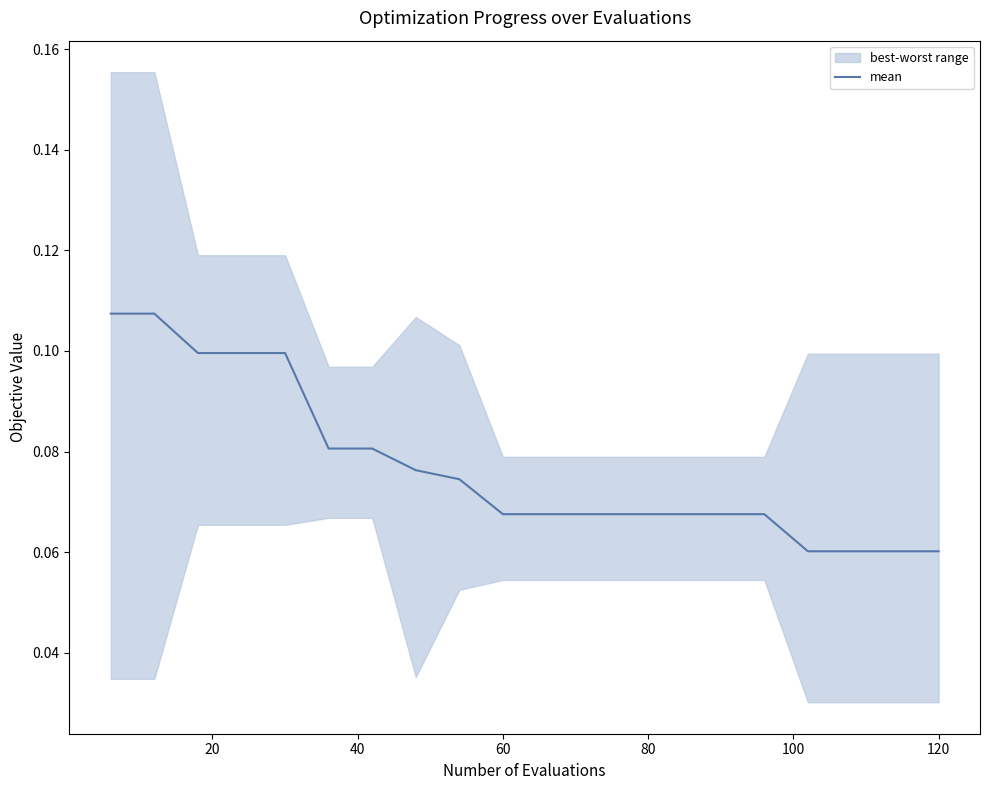

What is the smallest value displayed?

0.1